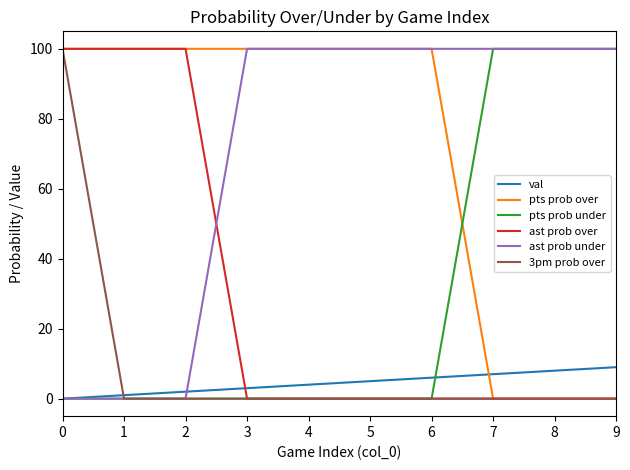

True or false: pts prob under has a value of 100 at 7.

True